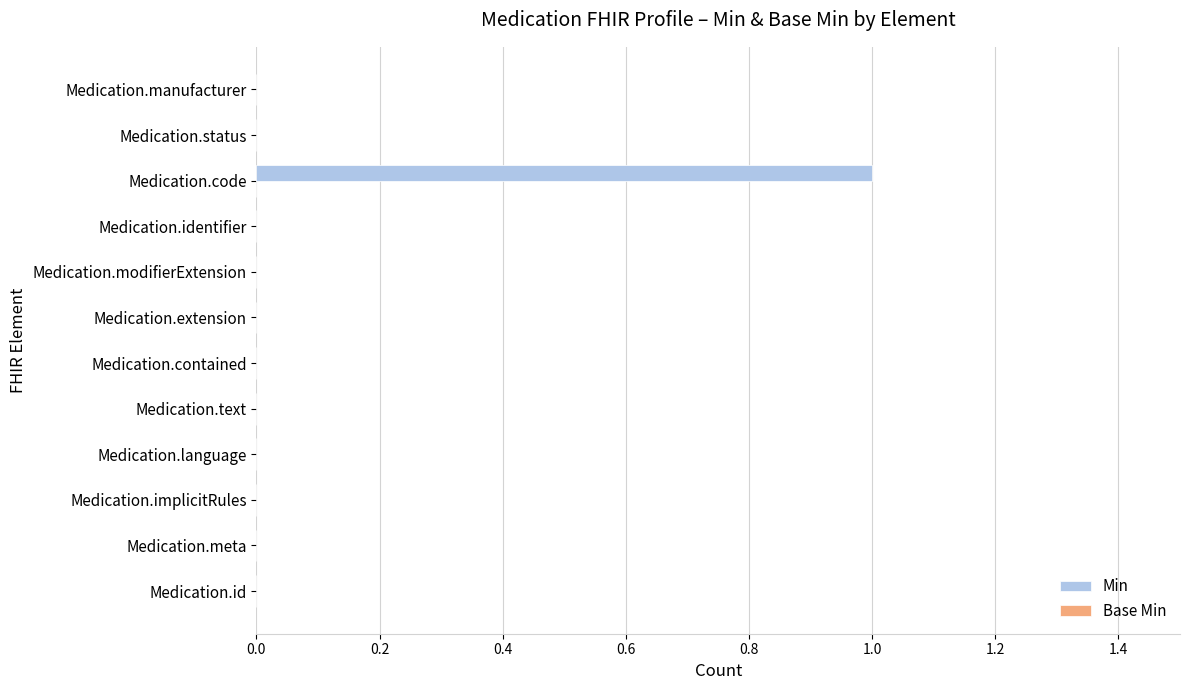

The value at Medication.text is 0. True or false?

True